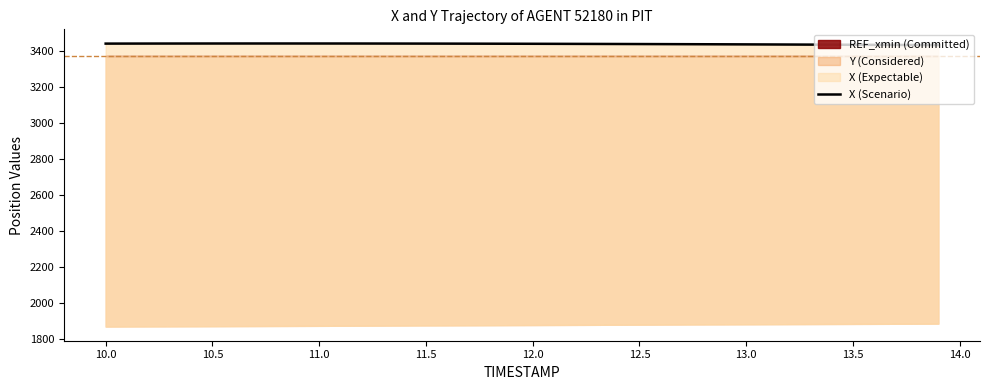

How many values are below 3438?

19